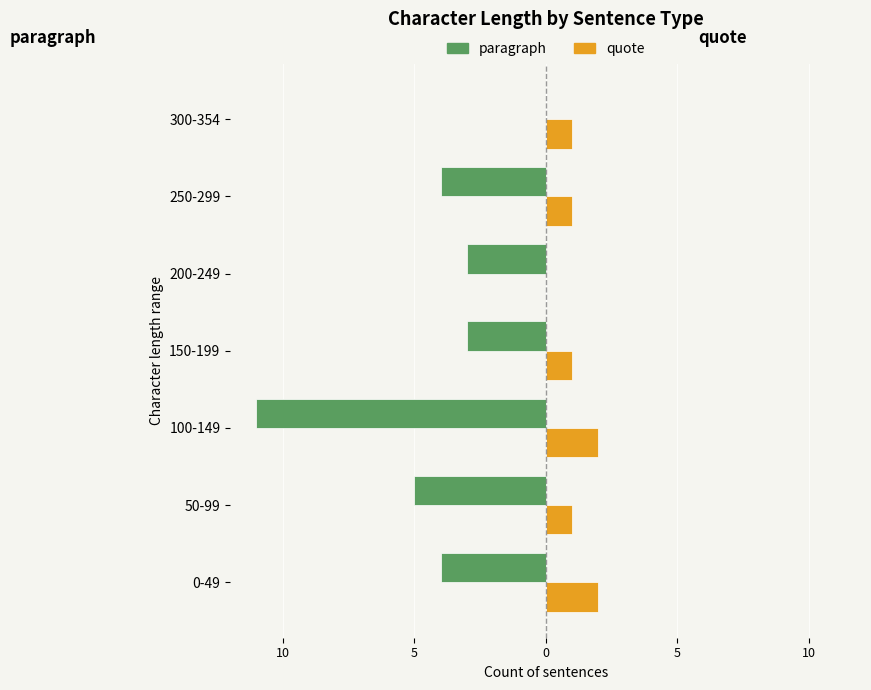

What are all the series names shown in the legend?

paragraph, quote